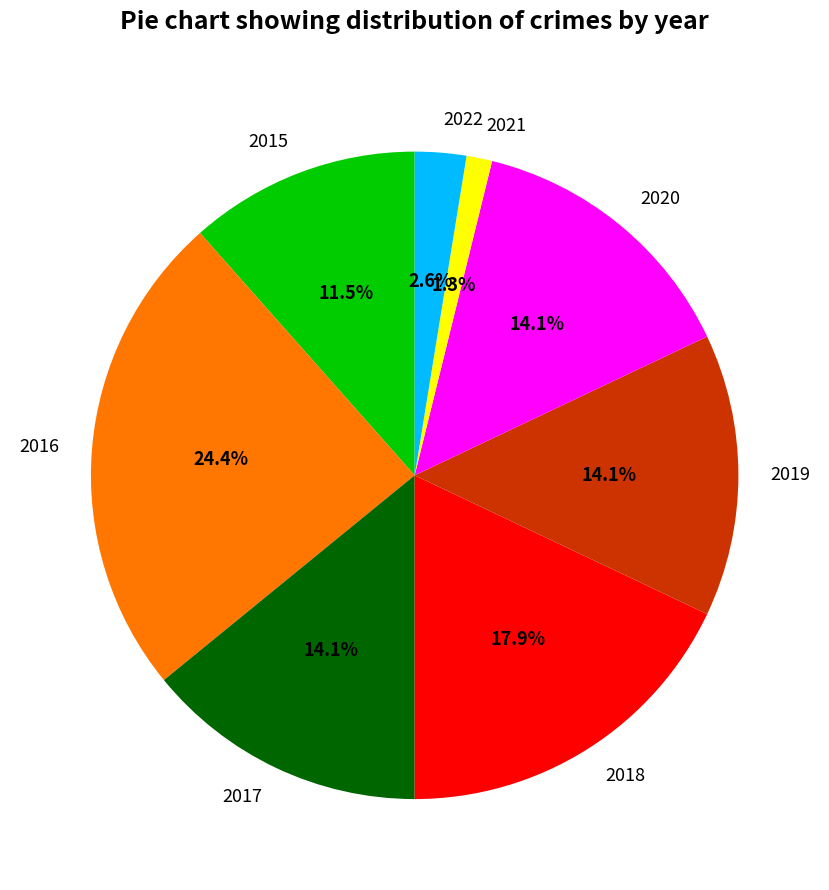

How many segments does this pie chart have?

8